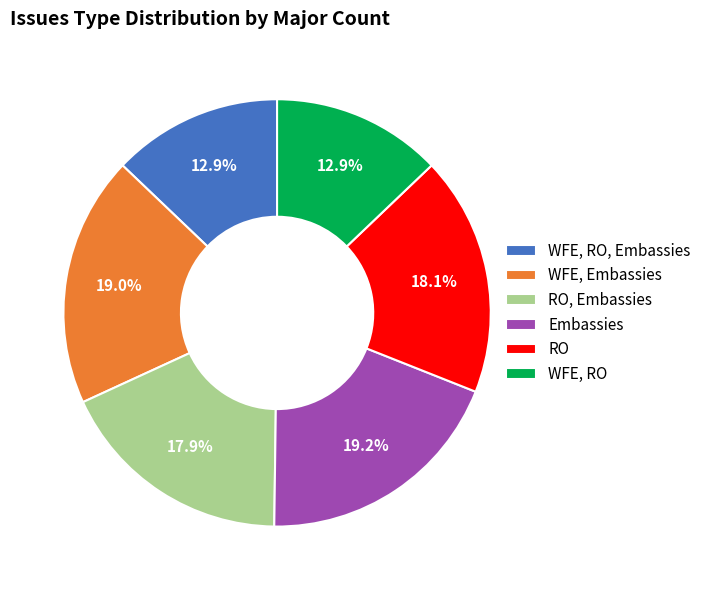

True or false: RO, Embassies accounts for 18% of the total.

True